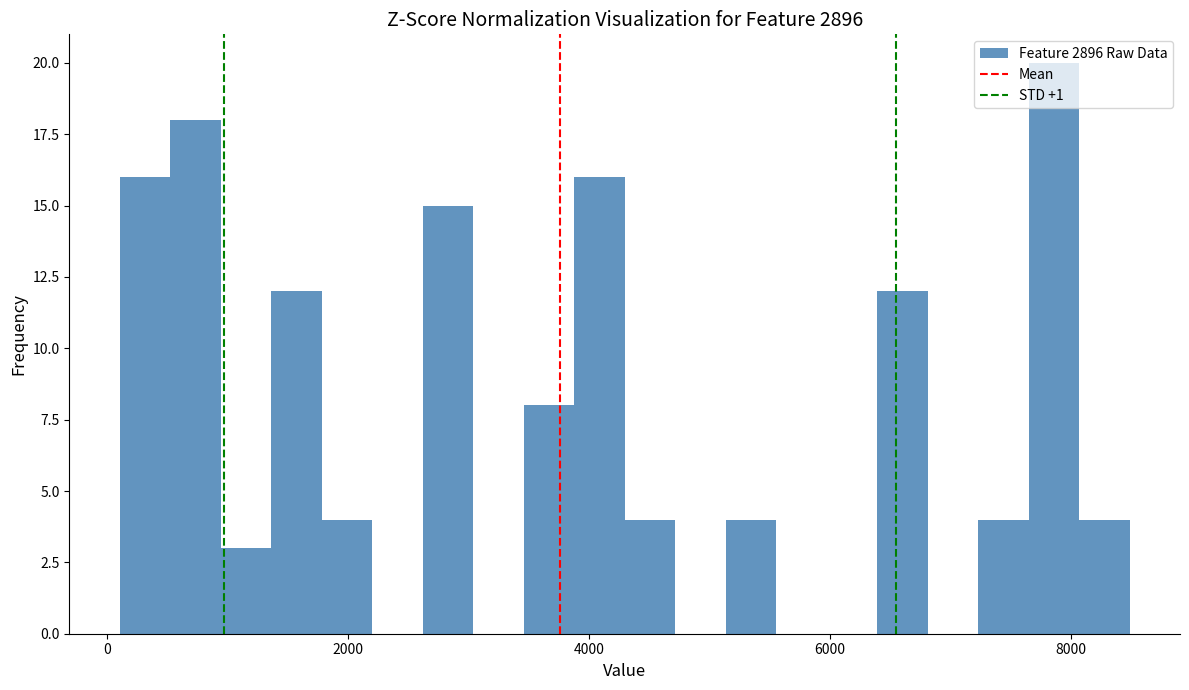

Read against the x-axis, roughly where is the centre of the tallest bar?

7800